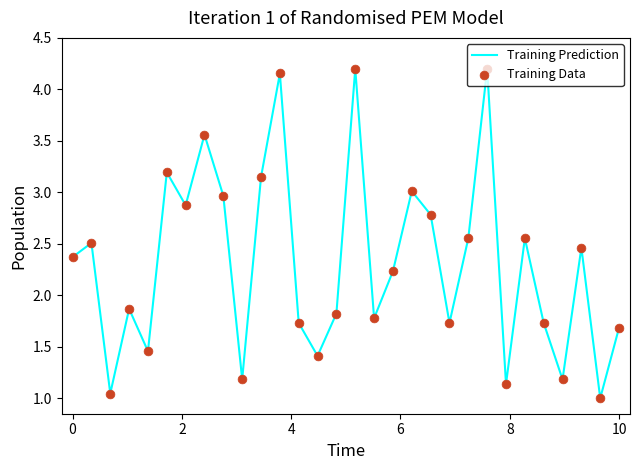

What is the difference between the maximum and minimum values?

3.2